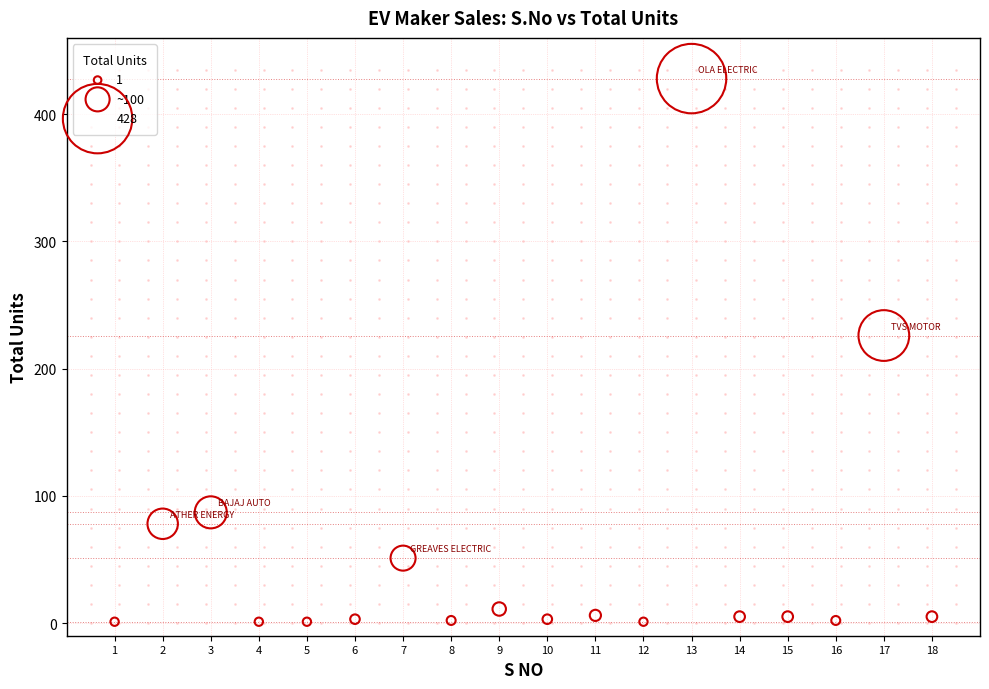

What is the range of Y values (max minus min)?

427